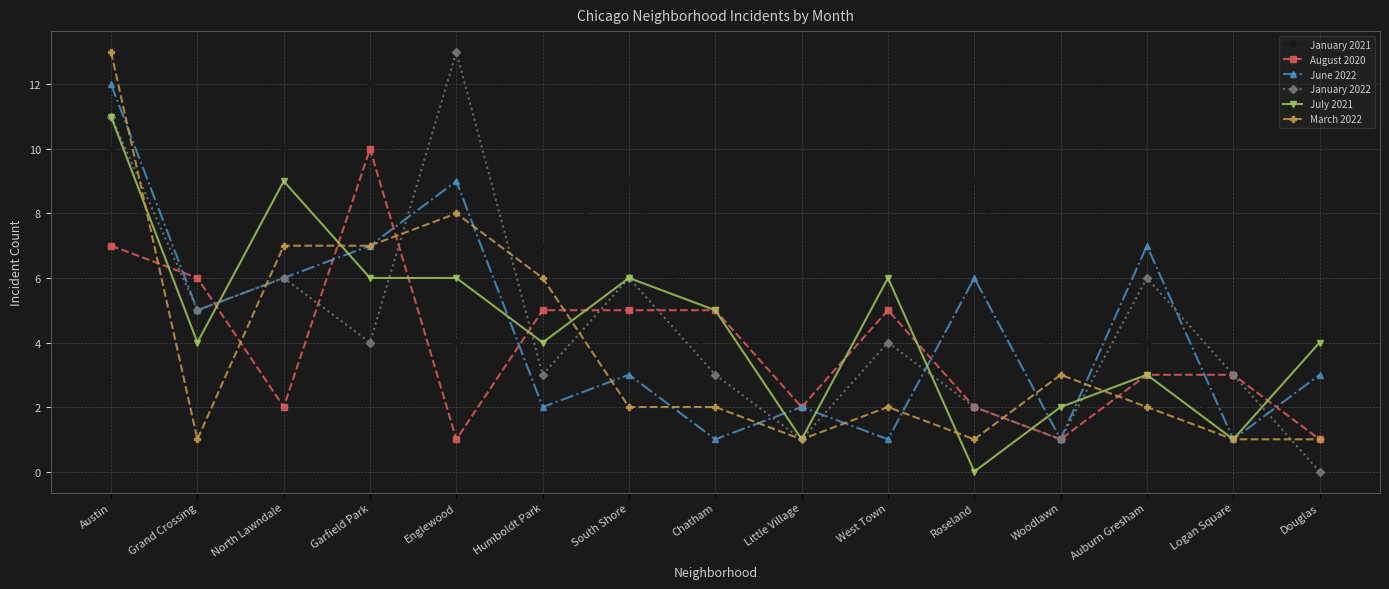

Does the chart display data point markers on the line(s)?

Yes